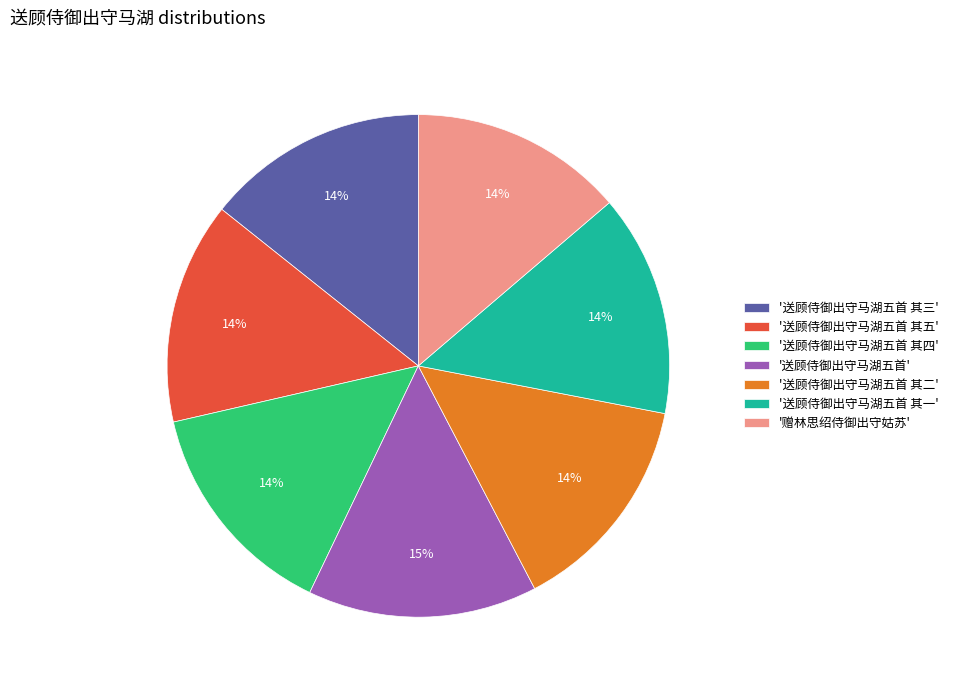

How many segments does this pie chart have?

7